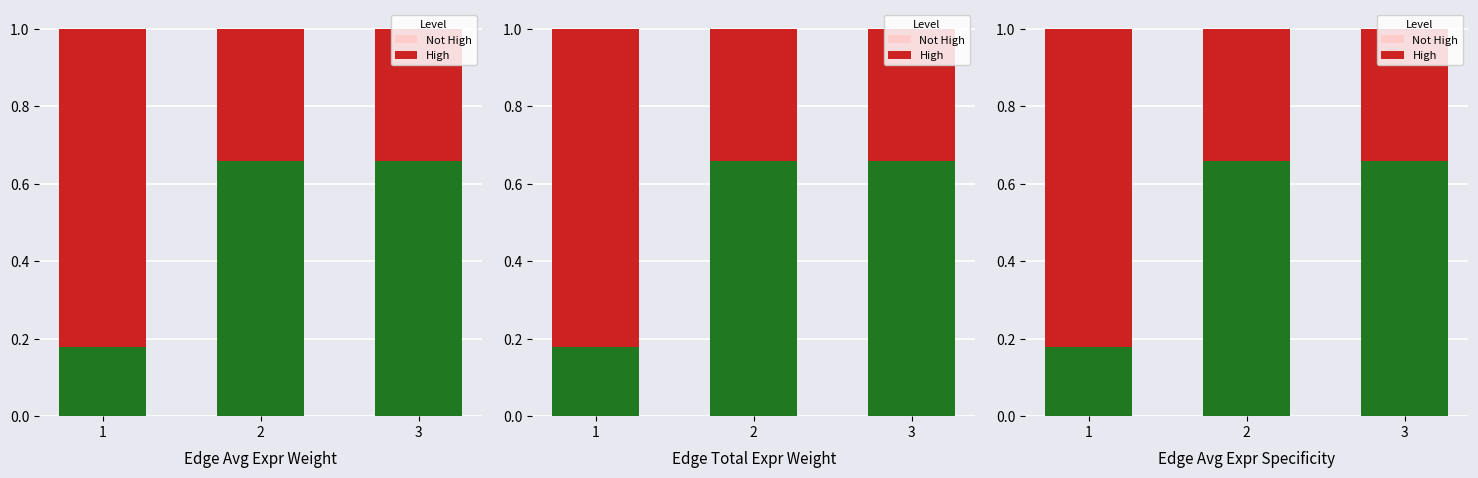

What is the sum of all Not High values?

1.5